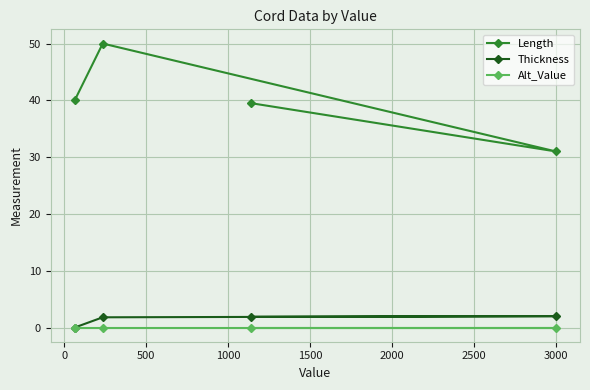

What is the value of the Length point at the 2nd from the left?

50.0